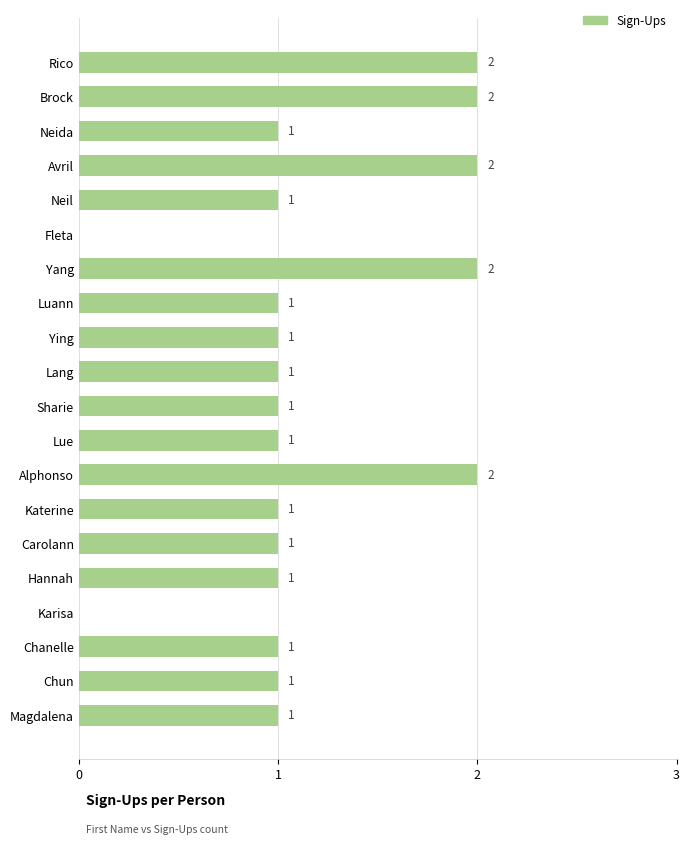

What is the average value?

1